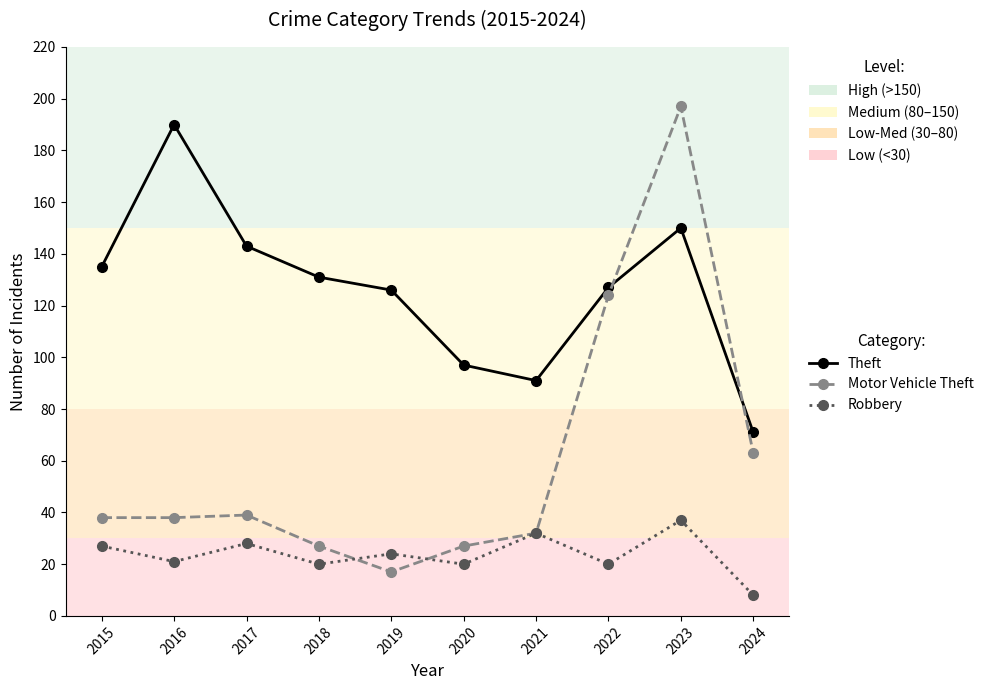

Reading right to left, list all the values displayed in this chart.

Theft: 71	150	127	91	97	126	131	143	190	135
Motor Vehicle Theft: 63	197	124	32	27	17	27	39	38	38
Robbery: 8	37	20	32	20	24	20	28	21	27